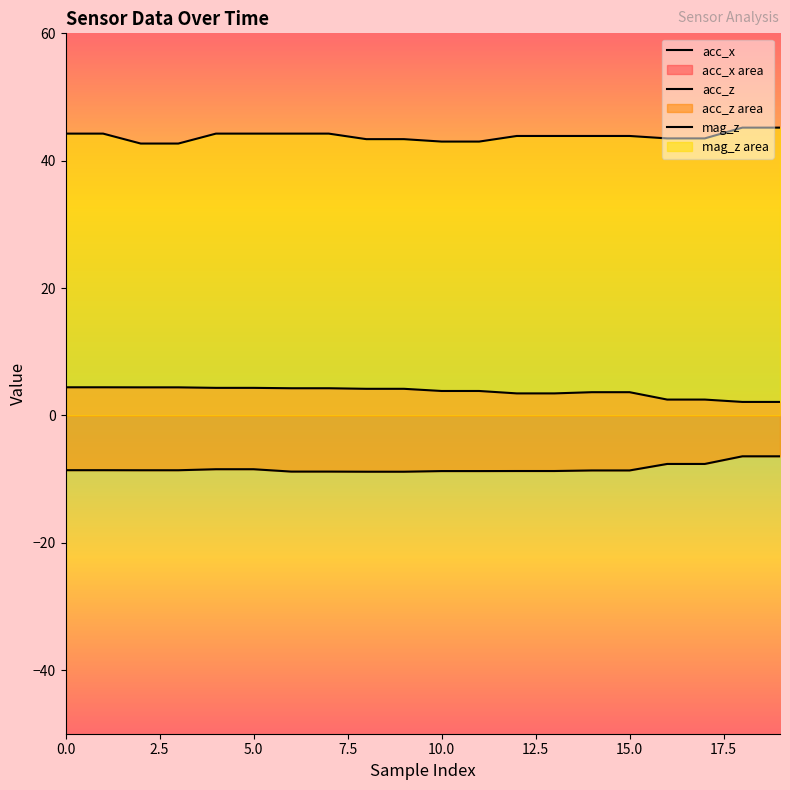

Where does the acc_z series first go above -8?

16